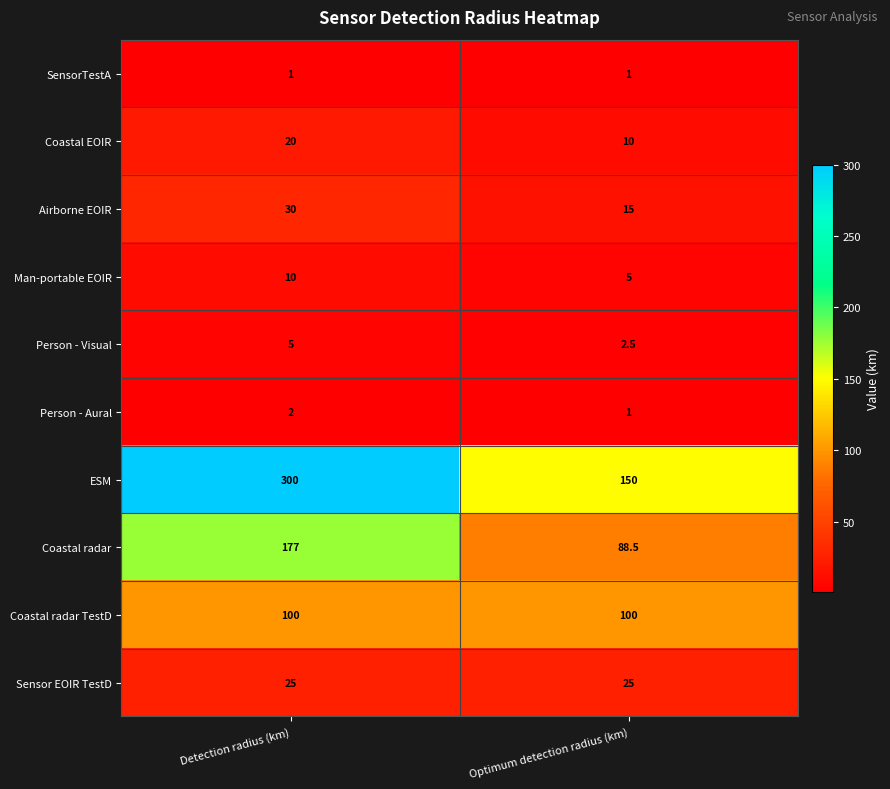

Reading left to right, extract all data points from this chart.

SensorTestA: Detection radius (km)=1.0	Optimum detection radius (km)=1.0
Coastal EOIR: Detection radius (km)=20.0	Optimum detection radius (km)=10.0
Airborne EOIR: Detection radius (km)=30.0	Optimum detection radius (km)=15.0
Man-portable EOIR: Detection radius (km)=10.0	Optimum detection radius (km)=5.0
Person - Visual: Detection radius (km)=5.0	Optimum detection radius (km)=2.5
Person - Aural: Detection radius (km)=2.0	Optimum detection radius (km)=1.0
ESM: Detection radius (km)=300.0	Optimum detection radius (km)=150.0
Coastal radar: Detection radius (km)=177.0	Optimum detection radius (km)=88.5
Coastal radar TestD: Detection radius (km)=100.0	Optimum detection radius (km)=100.0
Sensor EOIR TestD: Detection radius (km)=25.0	Optimum detection radius (km)=25.0